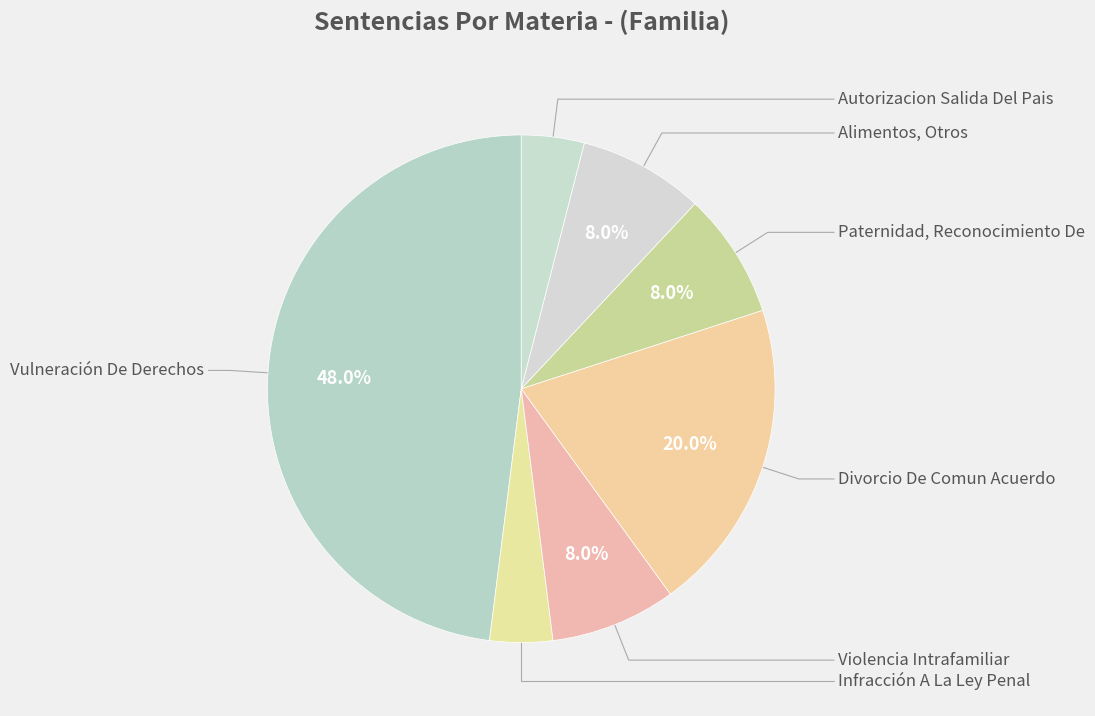

Is there a majority slice in this chart?

No